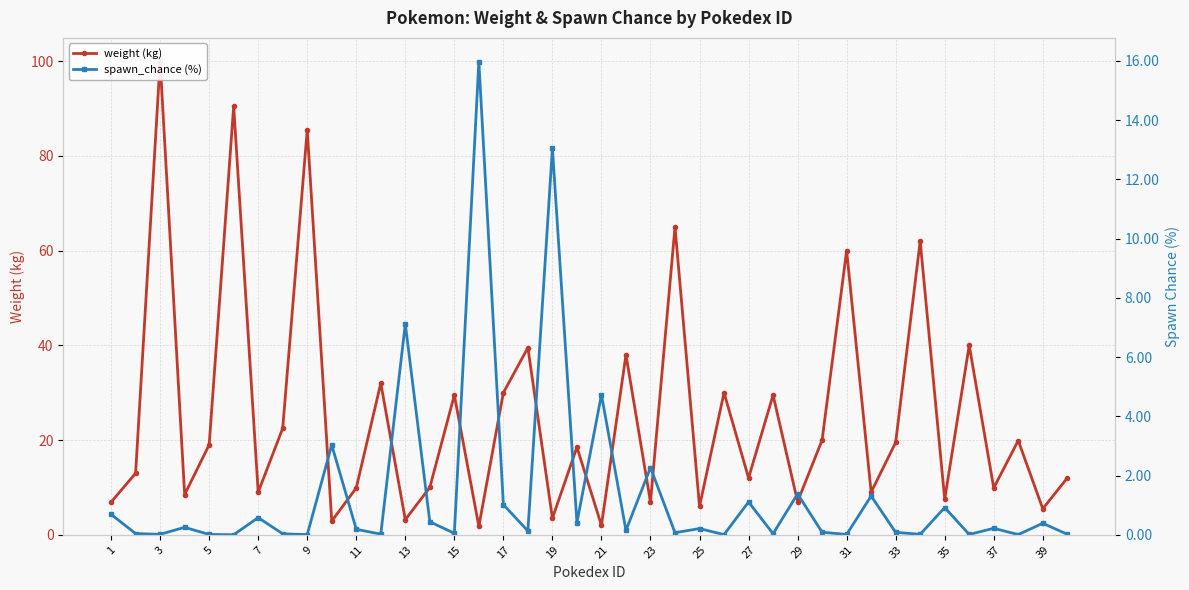

List the series in order of their peak value, lowest first.

spawn_chance (%), weight (kg)